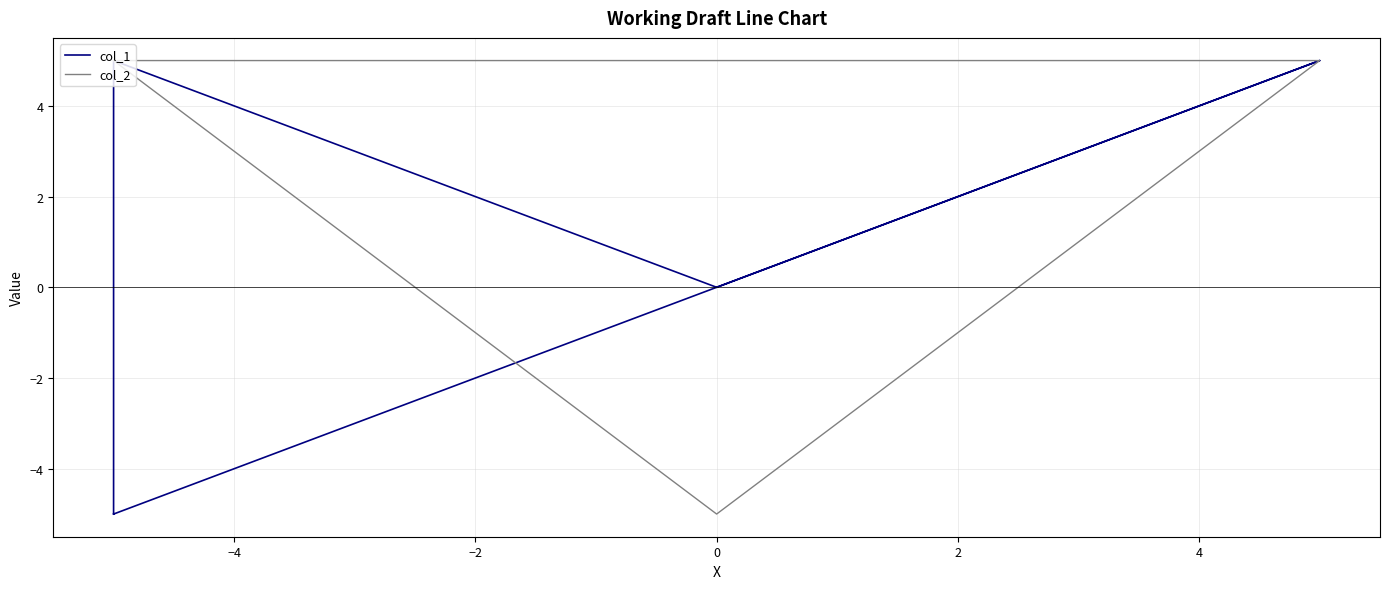

How many lines are shown in the chart?

2